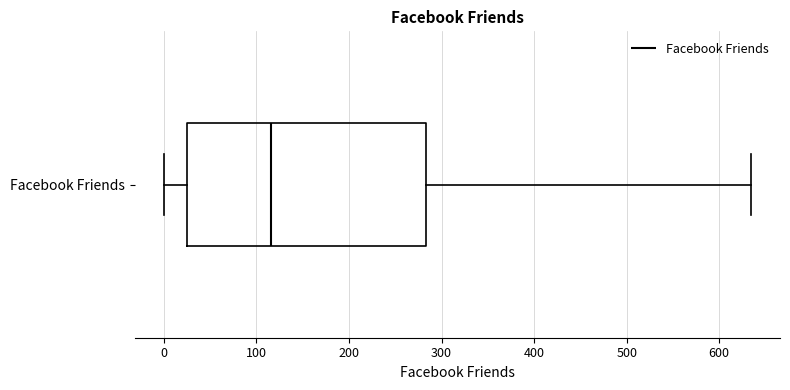

Transcribe this box plot: give where the median line is, the range the box spans, and where the two whiskers end, as read against the x-axis. The values are not printed on the chart, so give them approximately, as read against the axis.

median 120, box 20 to 280, whiskers 0 to 630